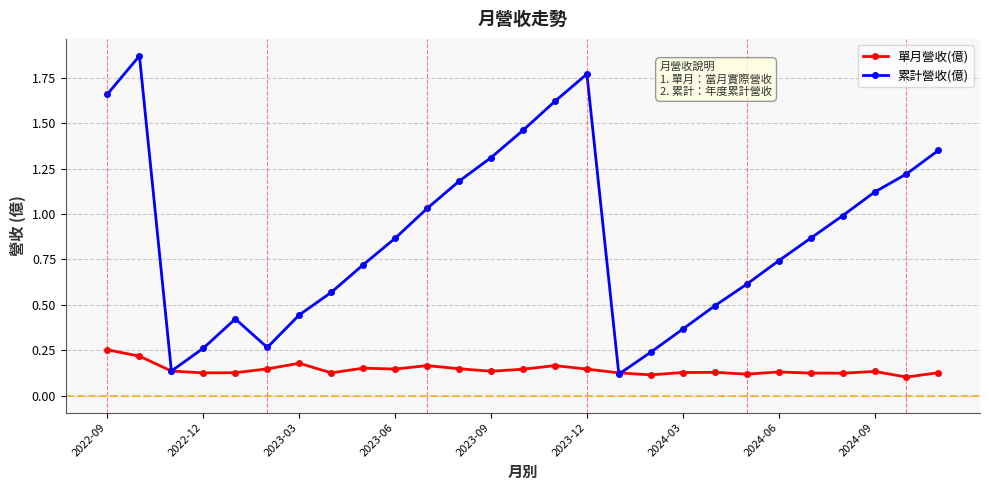

How many series are shown in this chart?

2